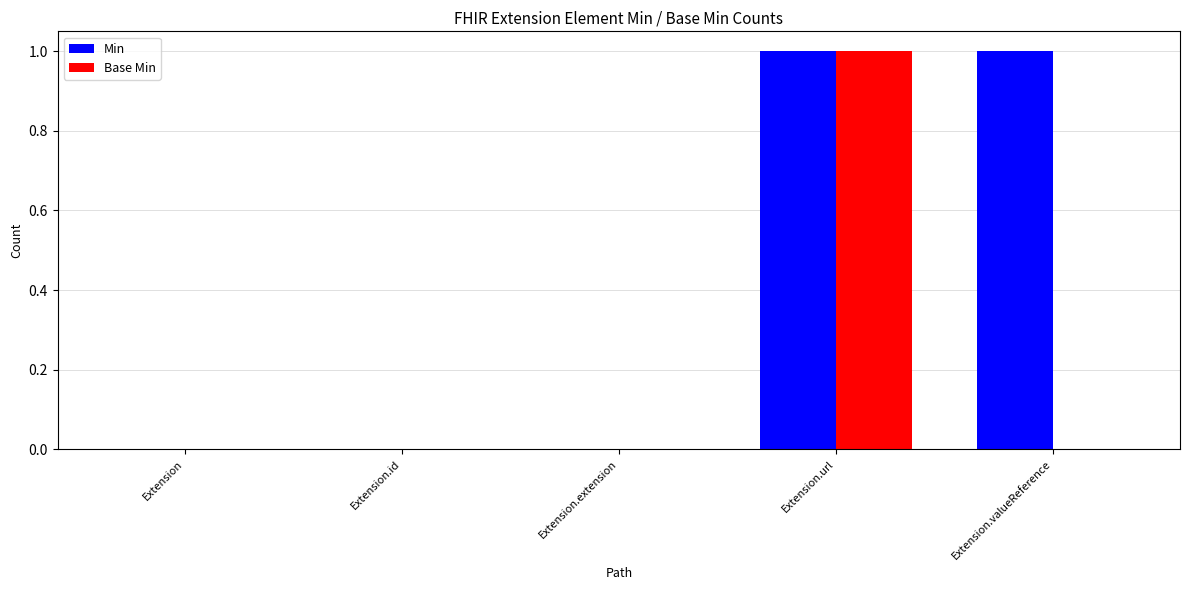

At which category is the sum across all series the highest?

Extension.url